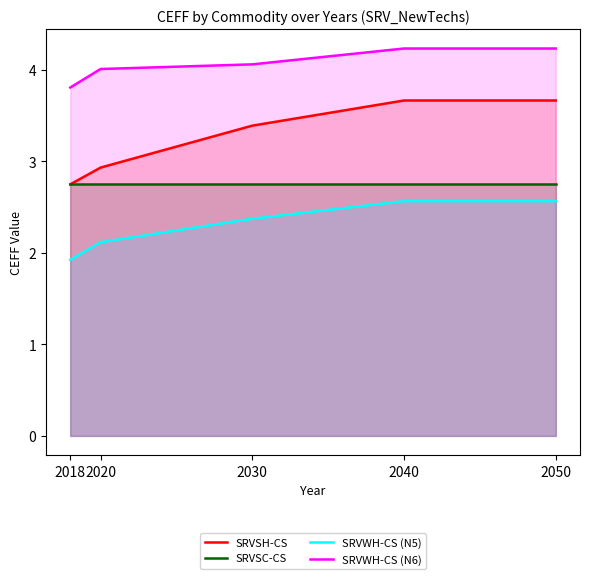

Reading right to left, extract all data points from this chart.

SRVSH-CS: 2050=3.7	2040=3.7	2030=3.4	2020=2.9	2018=2.7
SRVSC-CS: 2050=2.7	2040=2.7	2030=2.7	2020=2.7	2018=2.7
SRVWH-CS (N5): 2050=2.6	2040=2.6	2030=2.4	2020=2.1	2018=1.9
SRVWH-CS (N6): 2050=4.2	2040=4.2	2030=4.1	2020=4.0	2018=3.8